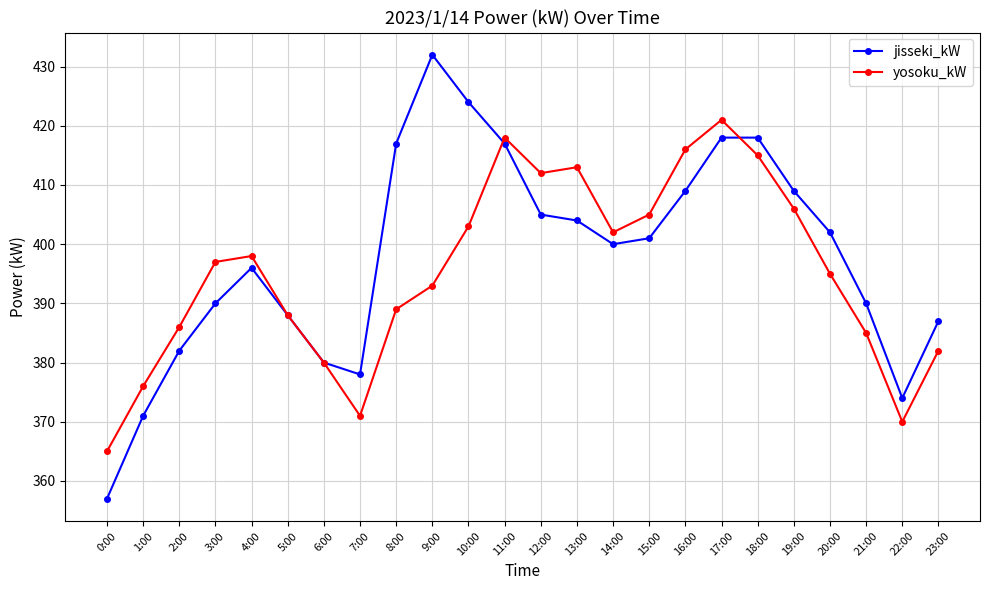

What is the value of the jisseki_kW point at the 21st from the left?

402